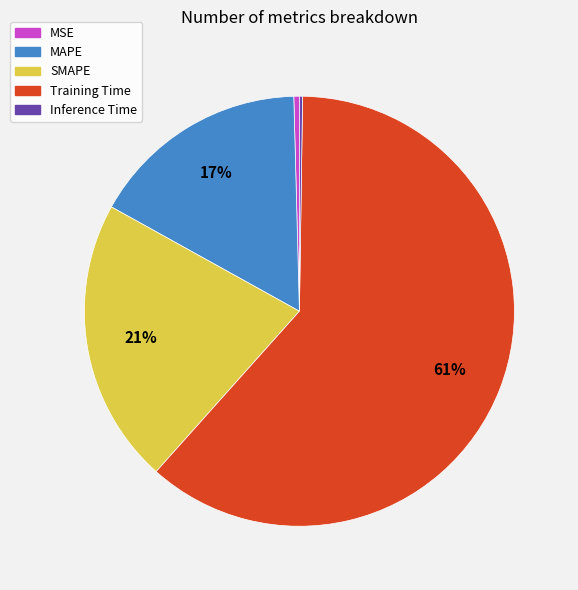

Is it true that Training Time is 61% of the pie?

True